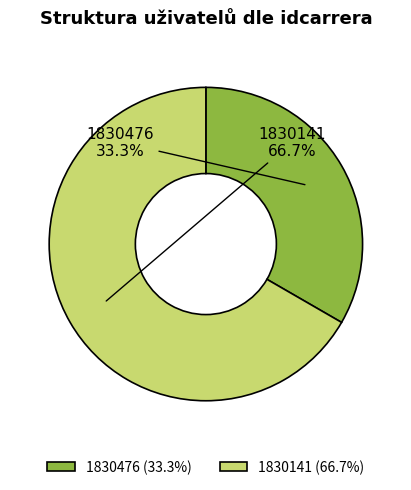

The 1830476 slice represents 41% of the pie. True or false?

False